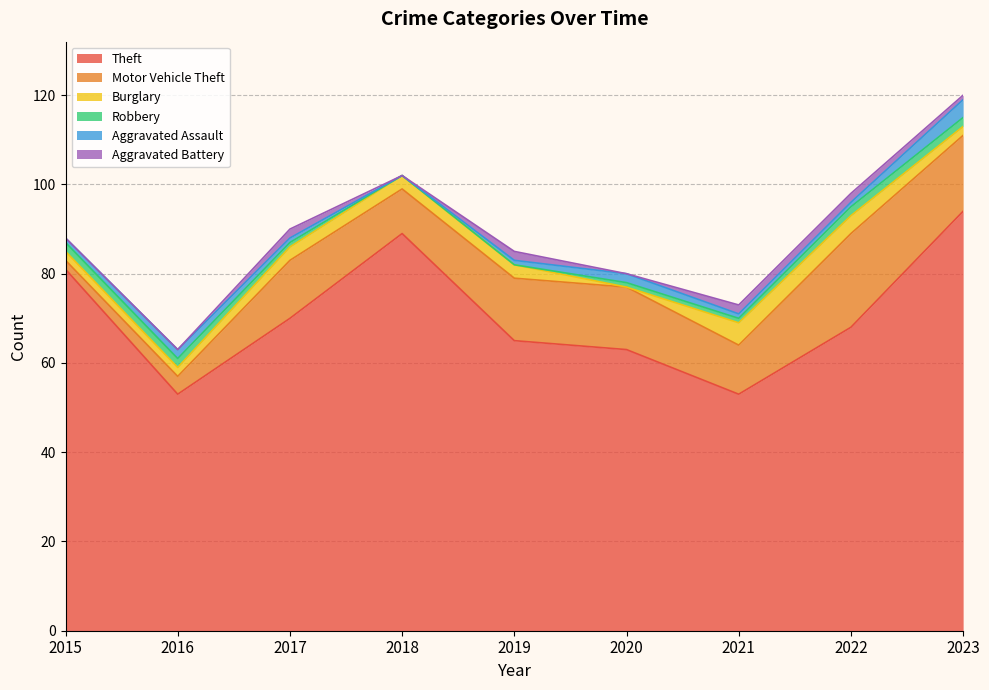

What are all the series names shown in the legend?

Theft, Motor Vehicle Theft, Burglary, Robbery, Aggravated Assault, Aggravated Battery